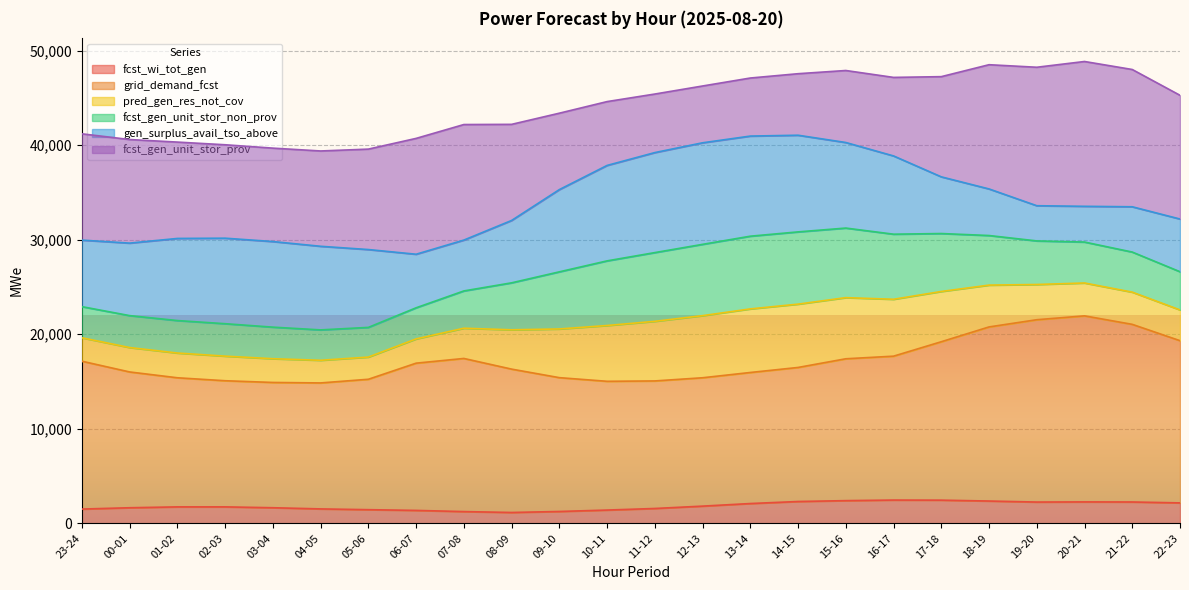

What is the minimum value for fcst_wi_tot_gen?

1147